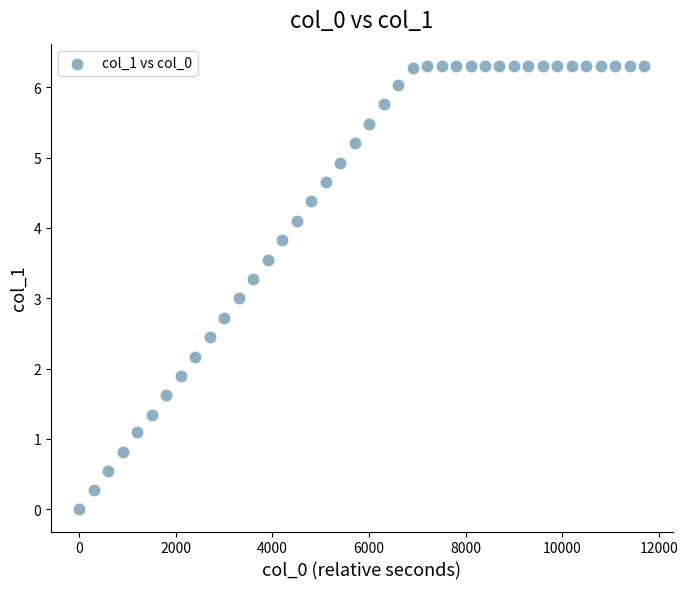

What is the range of Y values (max minus min)?

6.3